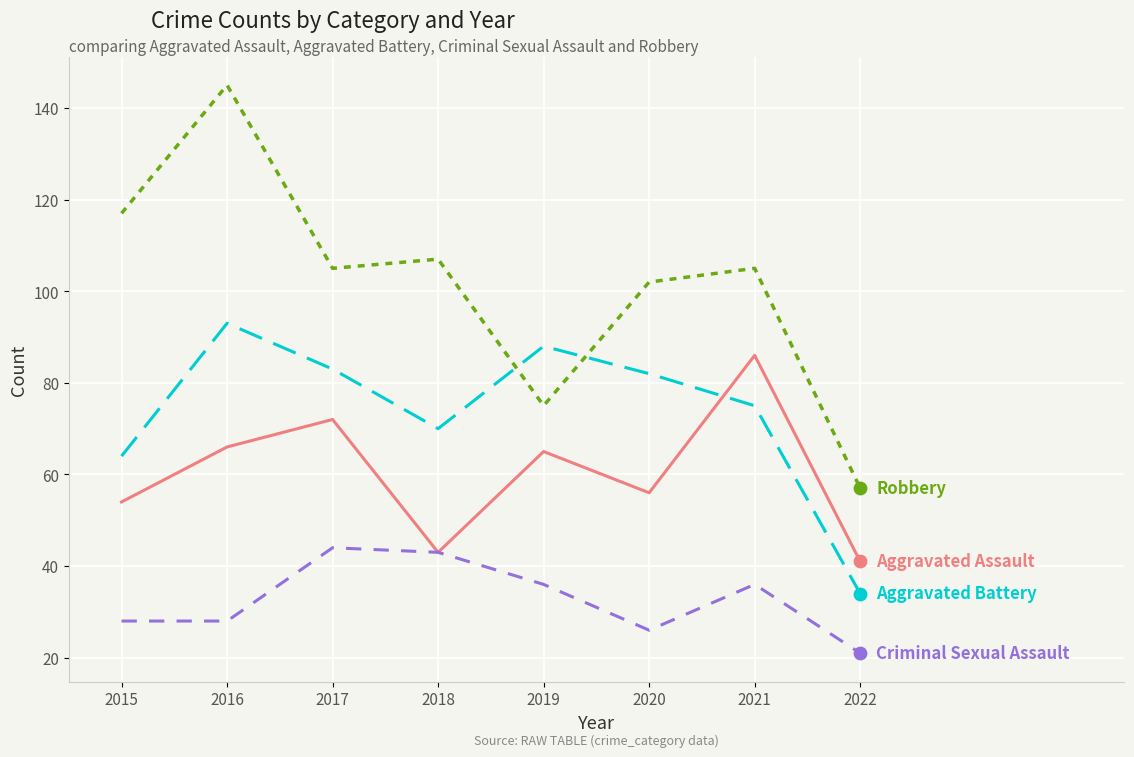

What is the total value across all series at 2020?

266